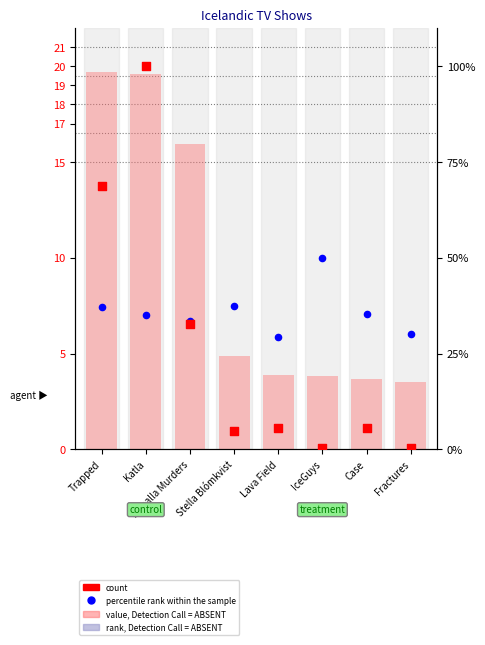

At how many categories does at least one series exceed 4?

8